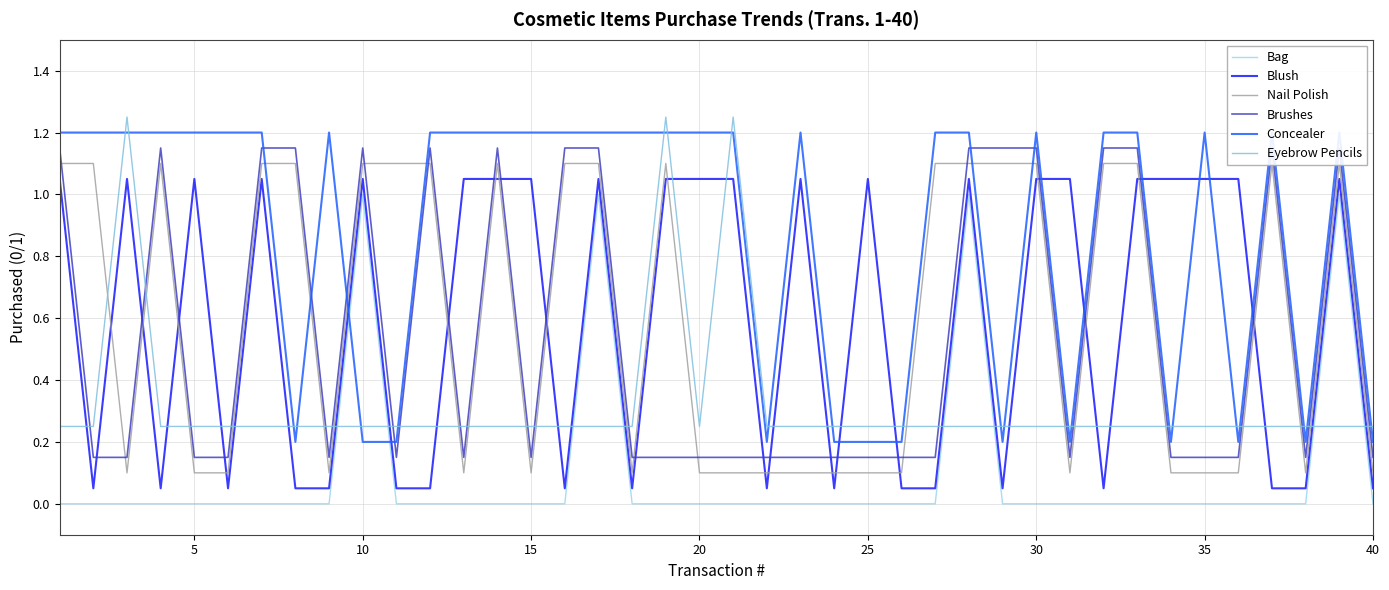

How many categories are shown in the chart?

40